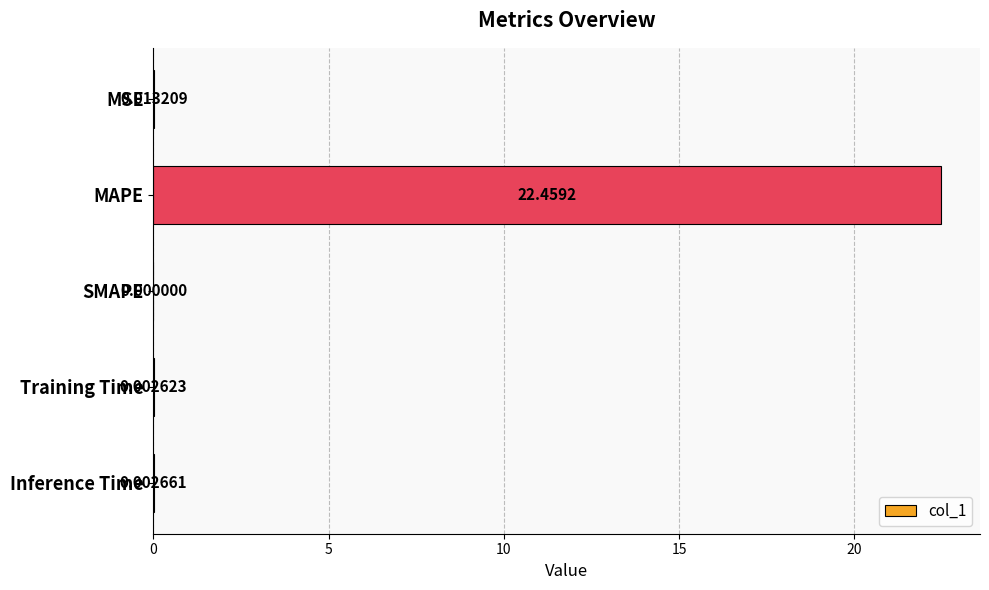

Where is the data nearest to the value 11?

MSE